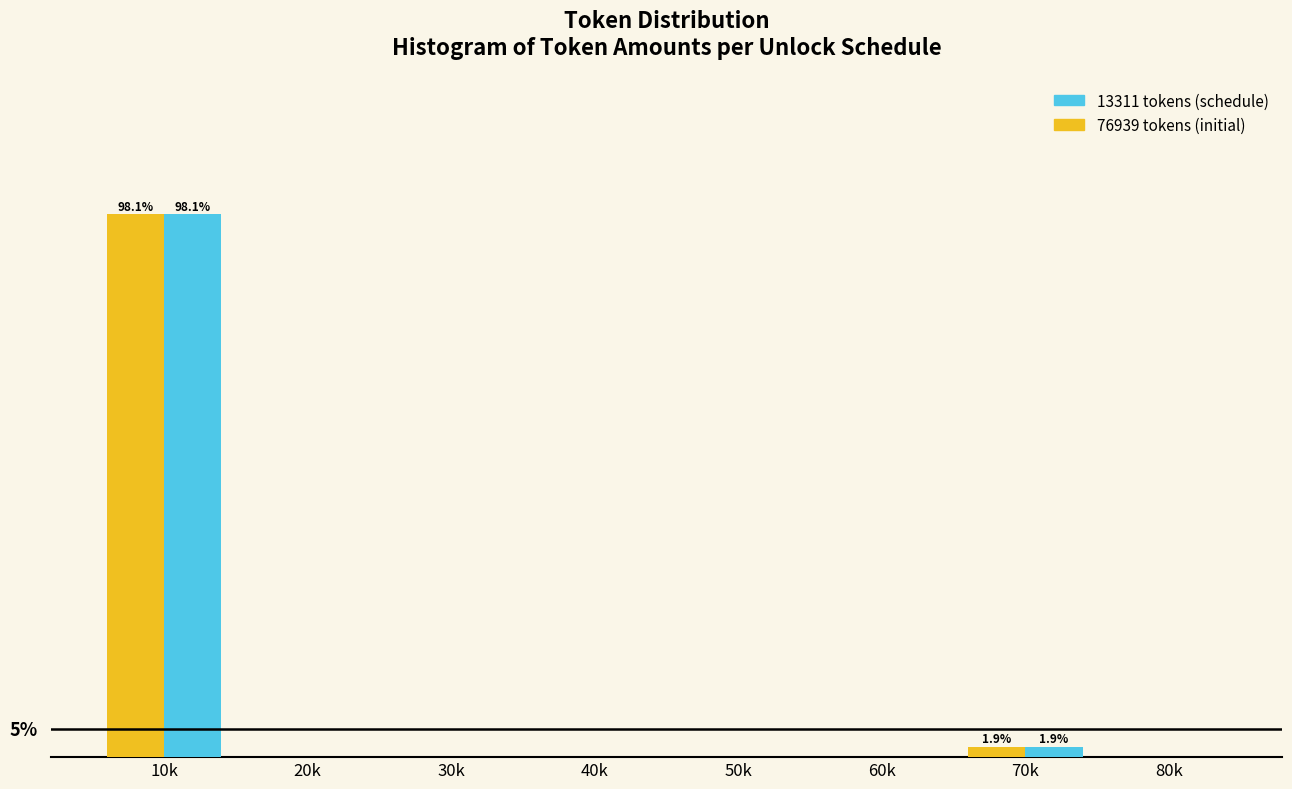

Are the bars grouped side by side (vs. stacked)?

Yes